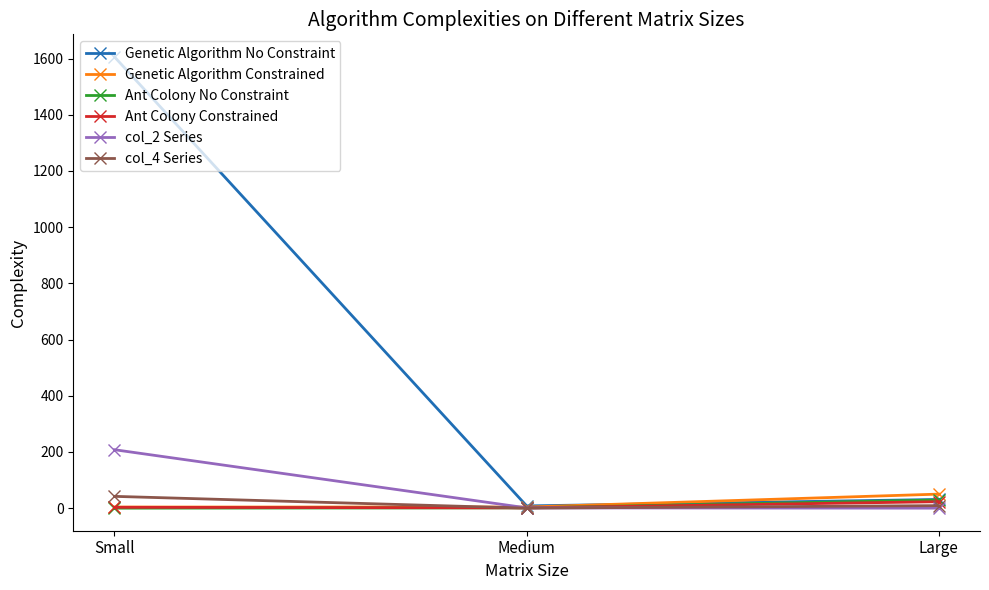

What is the difference between the Genetic Algorithm No Constraint values at Small and Large?

1575